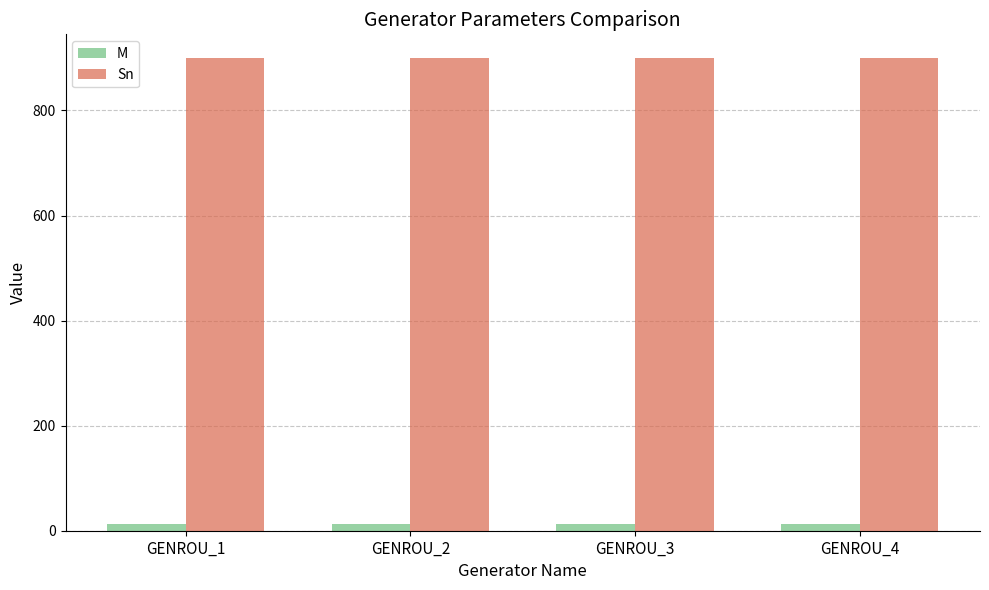

What is the maximum value shown in the chart?

900.0